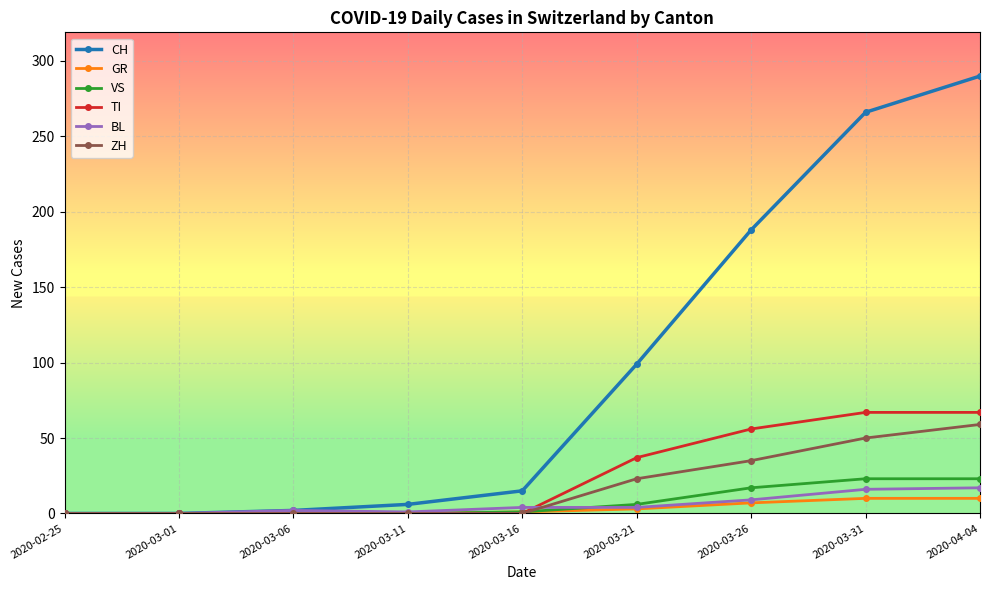

What value does the TI series have at 2020-04-04, to the nearest 5?

65